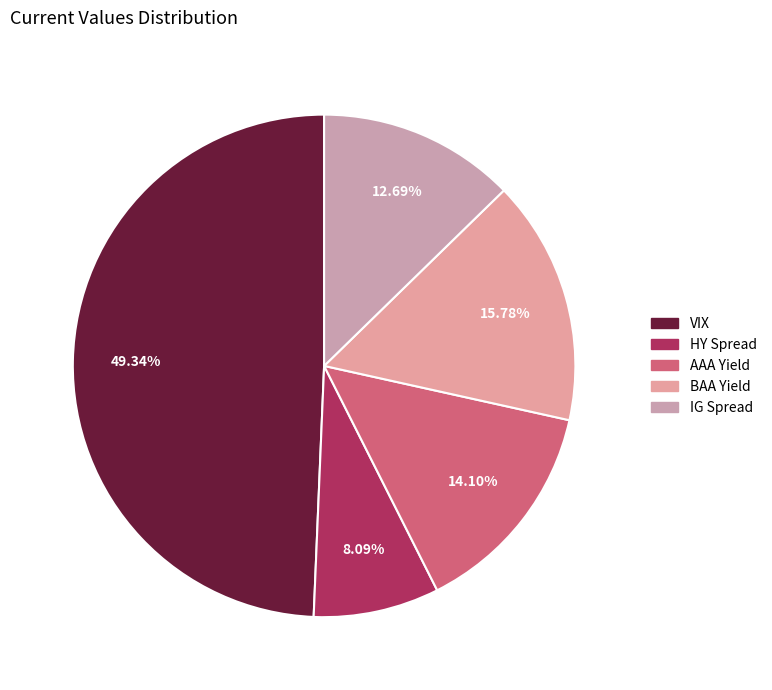

Rank the categories by value from lowest to highest.

HY Spread, IG Spread, AAA Yield, BAA Yield, VIX